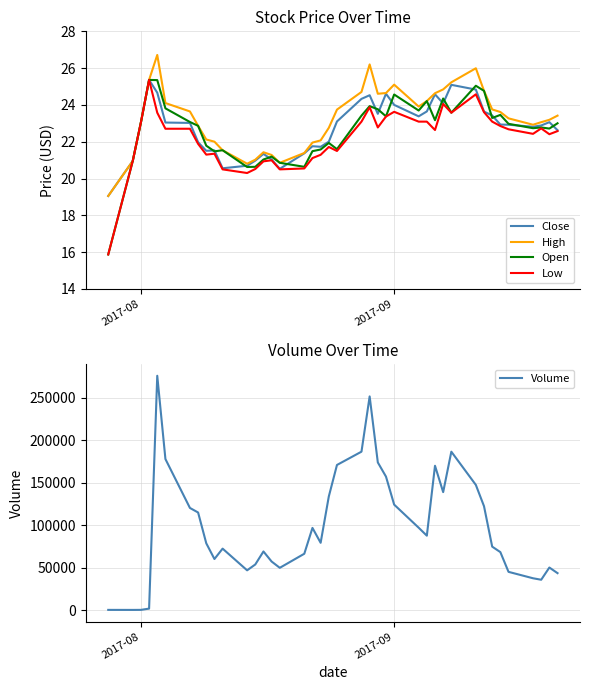

What is the maximum value for High?

26.7